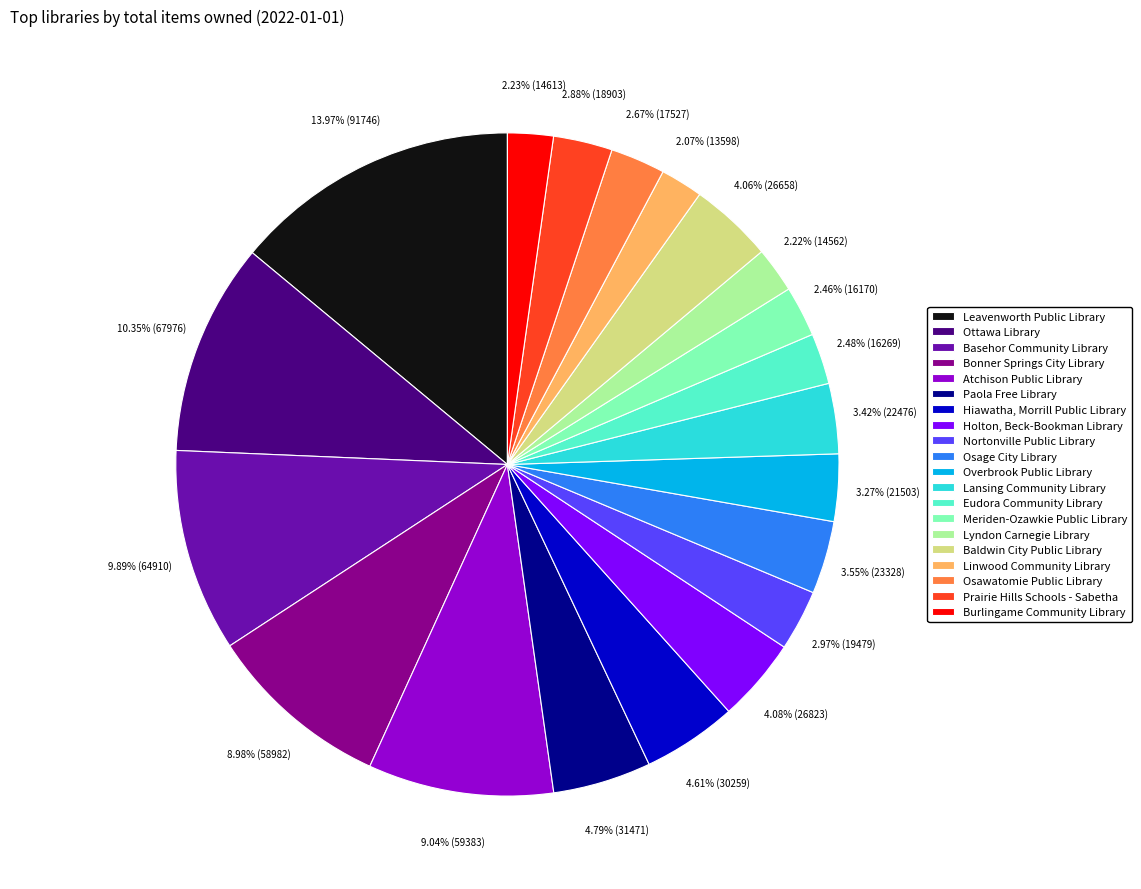

Approximately how many times larger is the value at Bonner Springs City Library compared to Prairie Hills Schools - Sabetha?

3.1